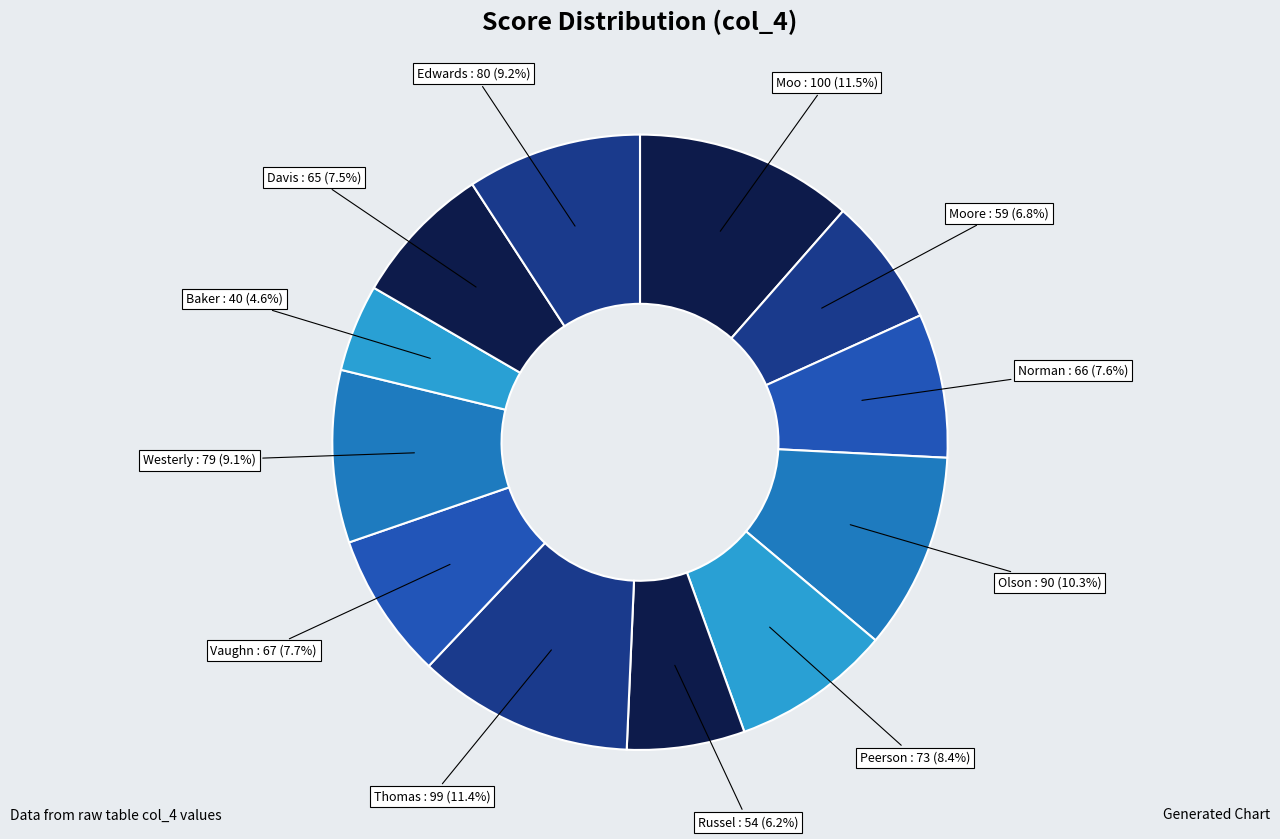

Which slice is the smallest?

Baker